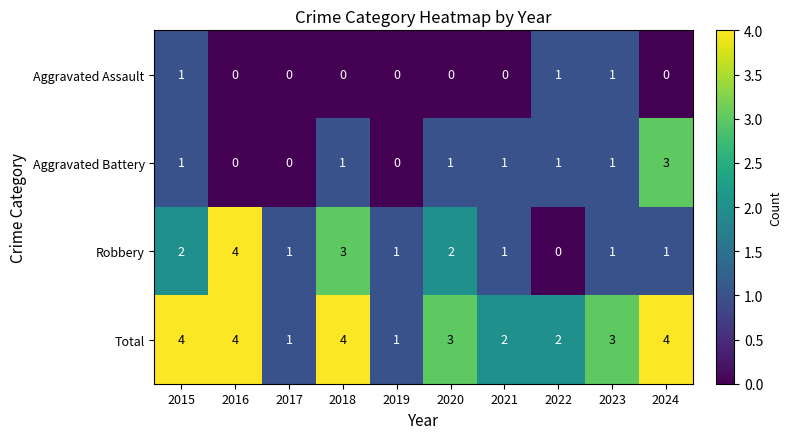

The value of Total at 2019 is 1. True or false?

True